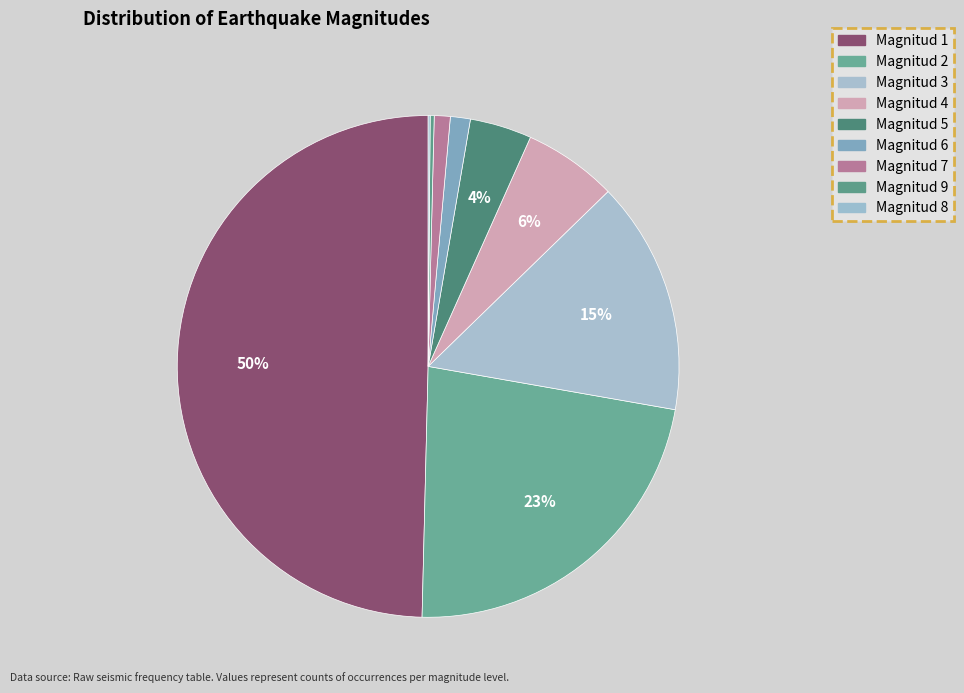

Approximately how many times larger is the value at Magnitud 2 compared to Magnitud 5?

5.7